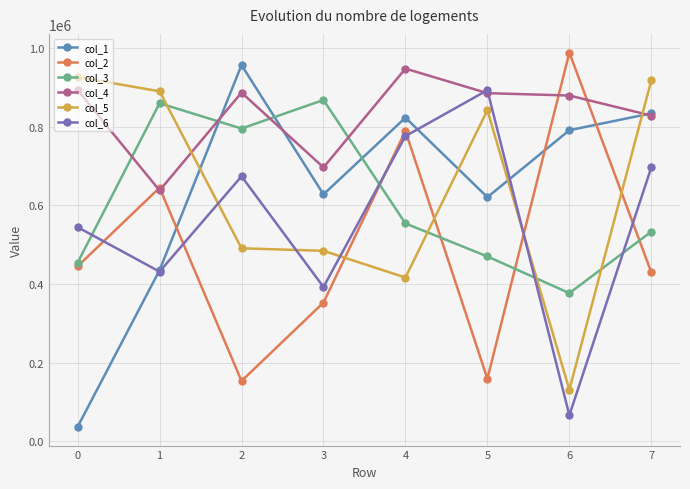

True or false: col_3 and col_1 intersect in this chart.

True